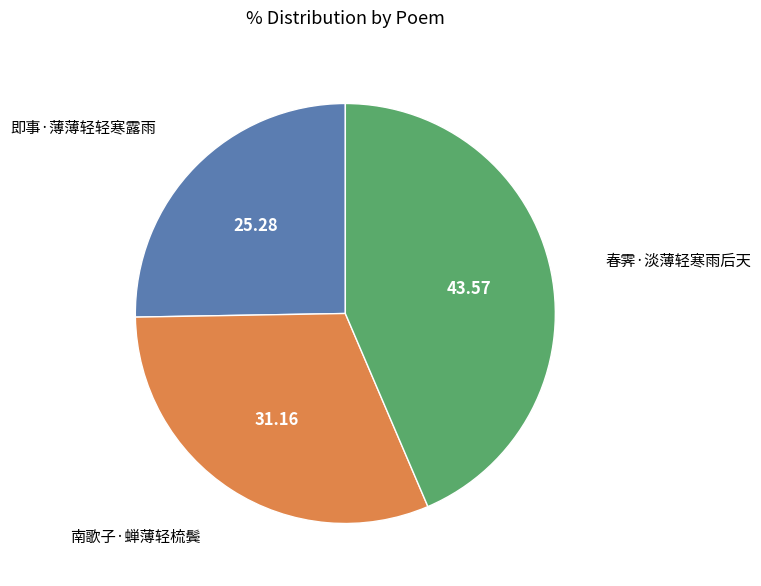

Is there any slice that represents more than half of the pie?

No